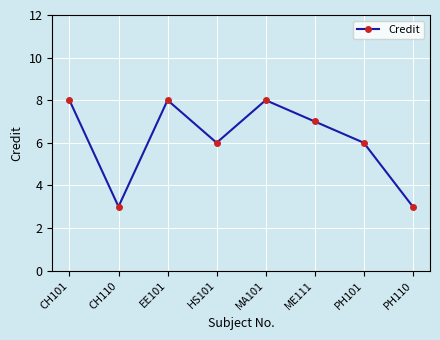

Where does the data first go above 7?

CH101